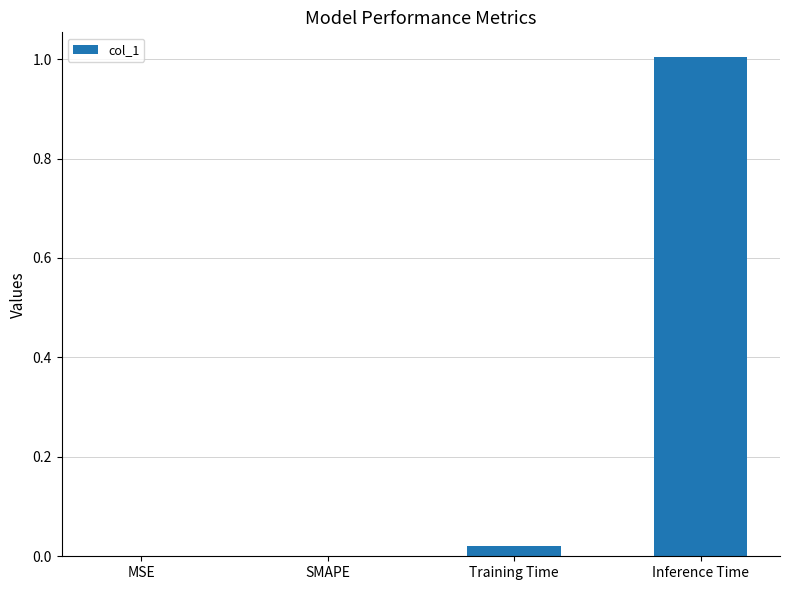

How many series are shown in this chart?

1